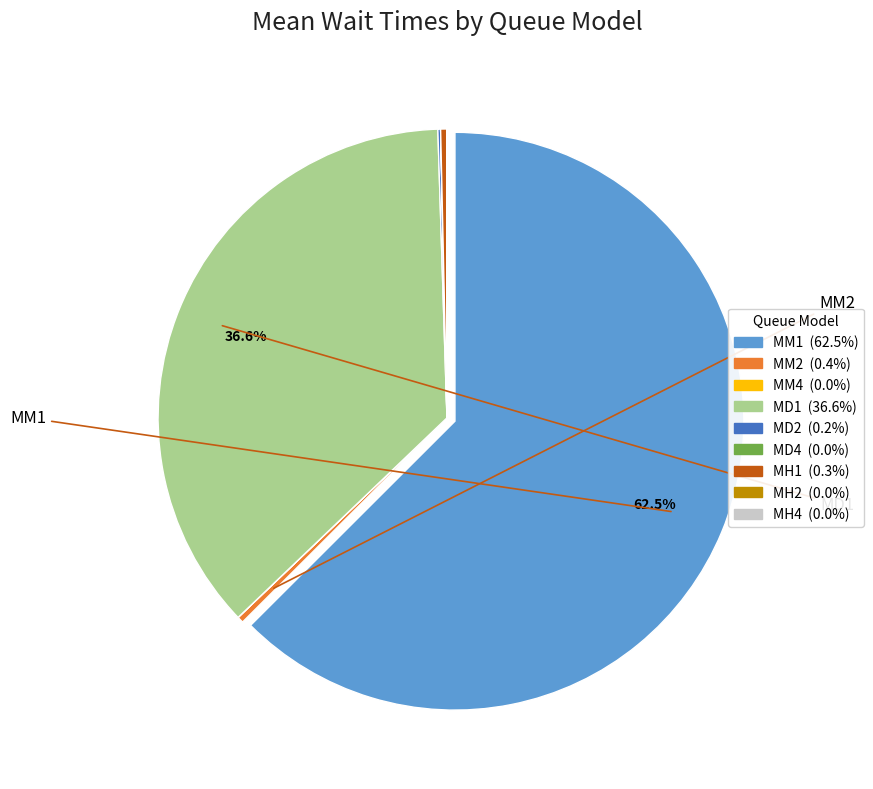

Which category accounts for the majority?

MM1